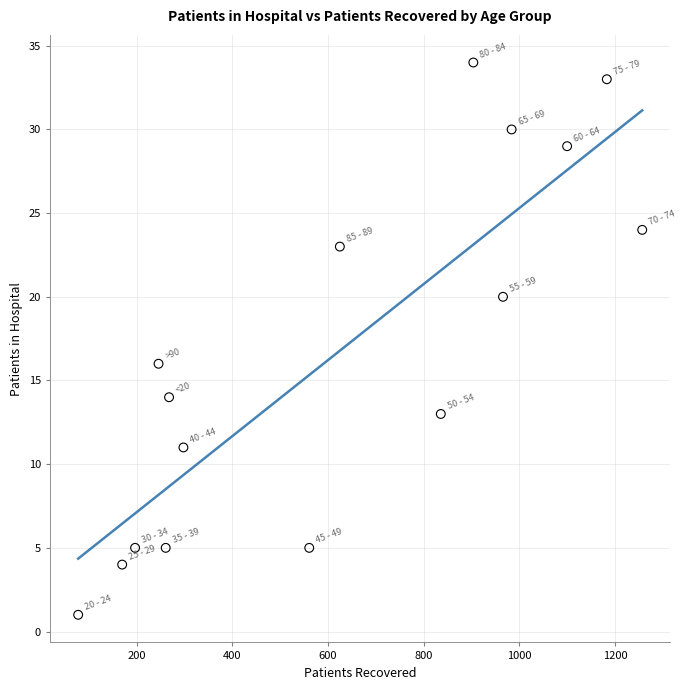

What is the range of Y values (max minus min)?

33